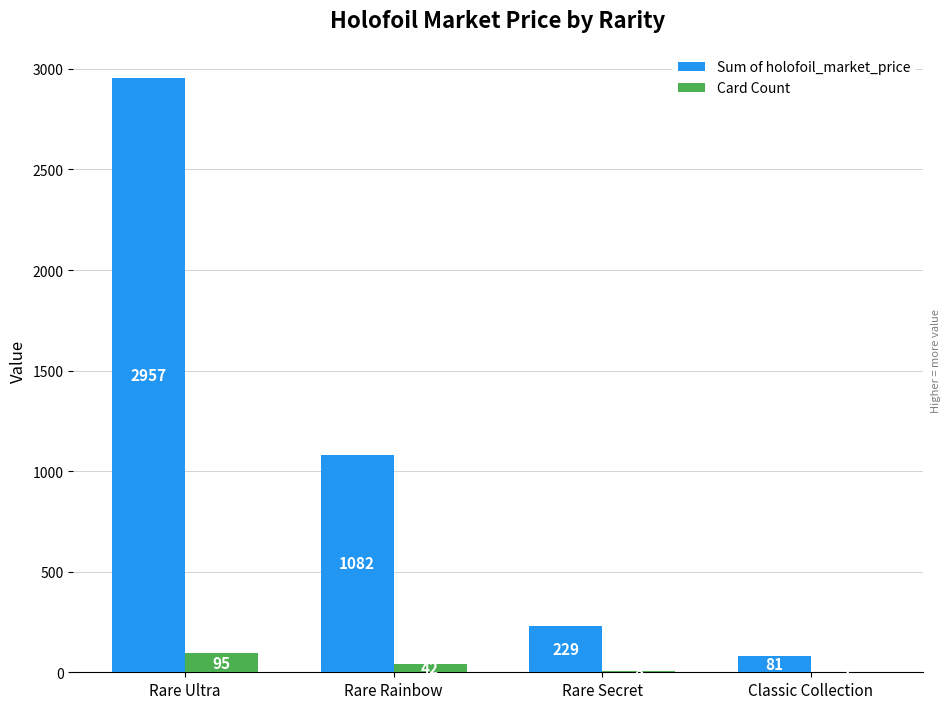

Is the value of Card Count at Rare Ultra greater than the value of Sum of holofoil_market_price at Rare Secret?

No